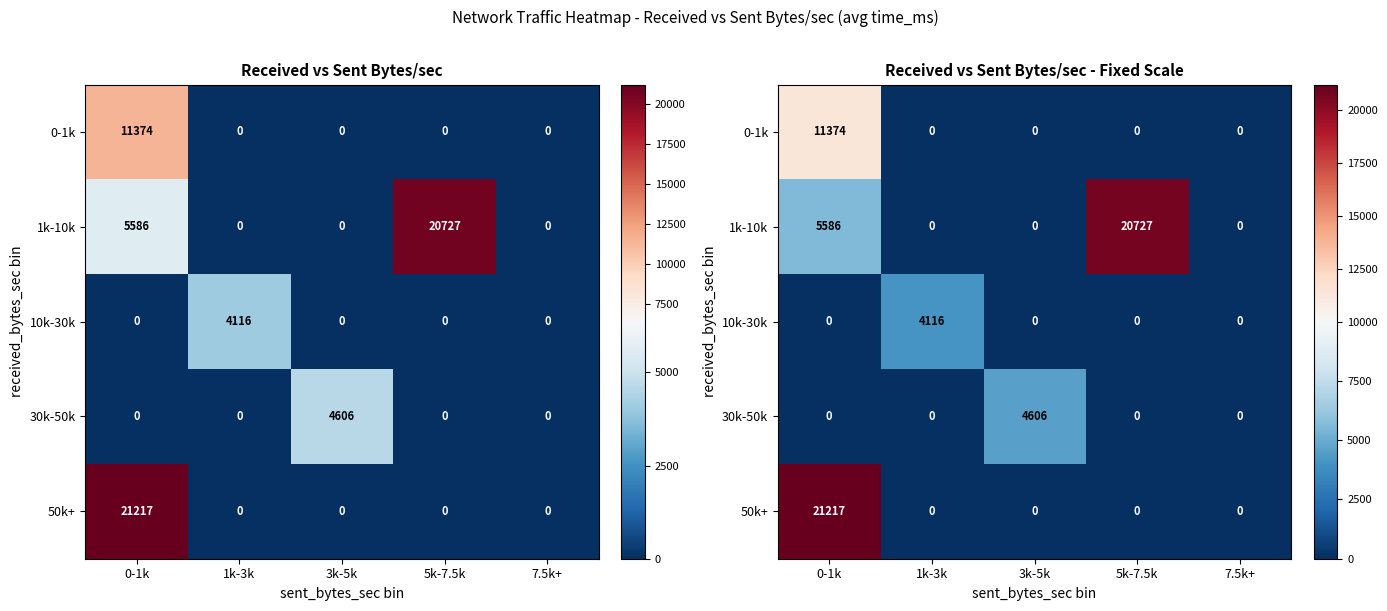

How many values in the 0-1k series exceed 0?

1